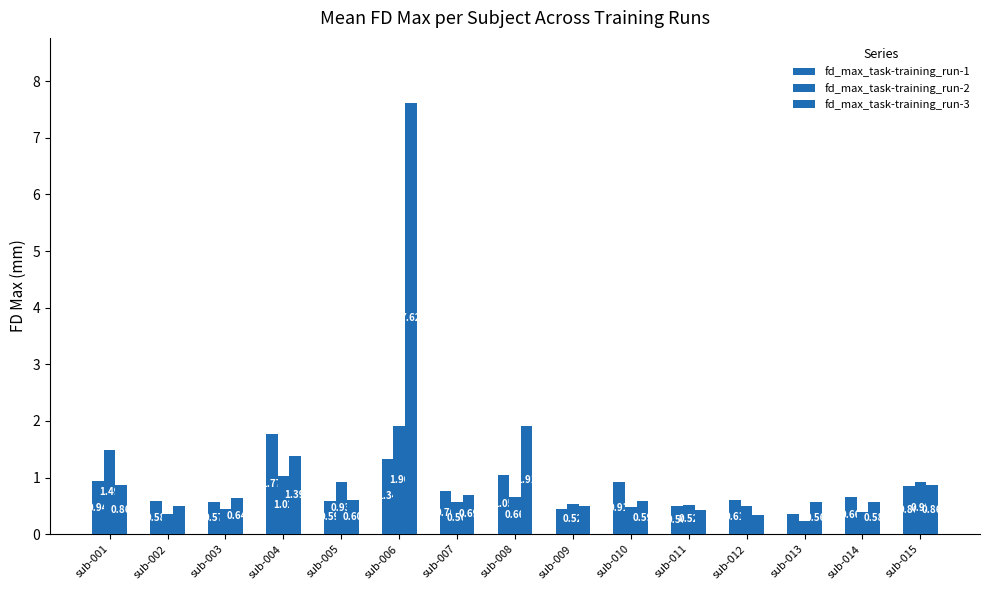

Does the chart contain stacked bars?

No